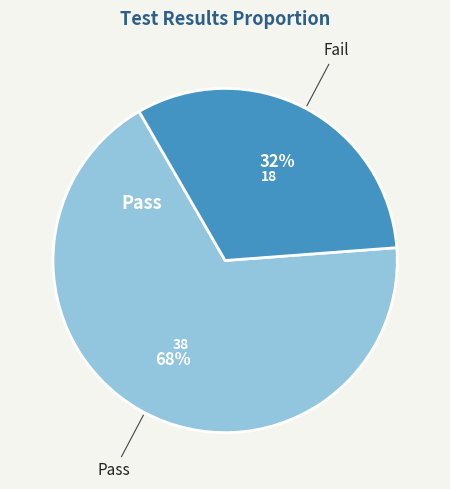

To the nearest percent, what is the average slice percentage?

50%